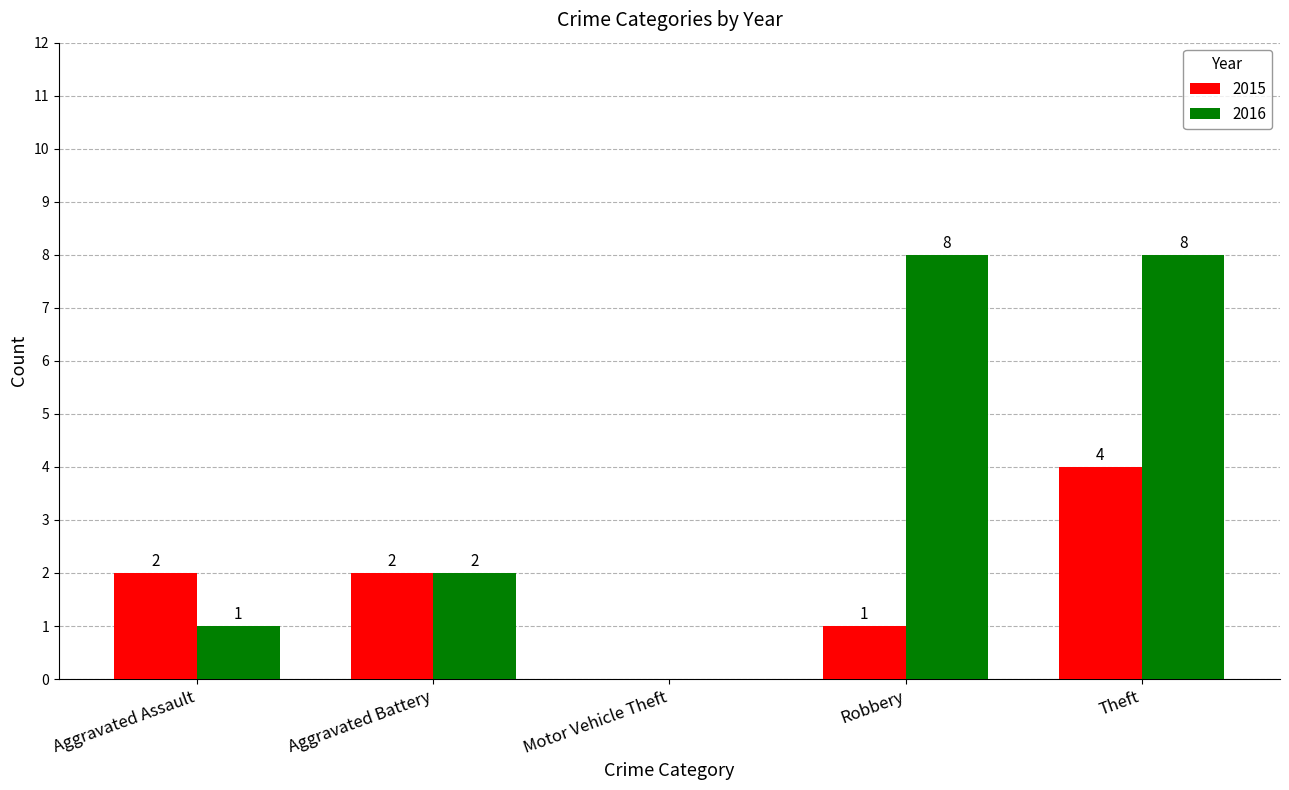

What is the highest value of the 2015 series?

4